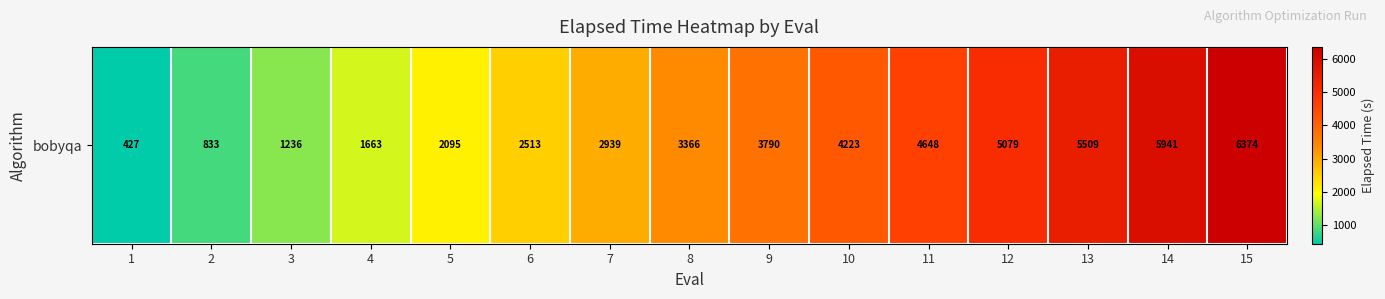

List the labels in order of value, largest first.

15, 14, 13, 12, 11, 10, 9, 8, 7, 6, 5, 4, 3, 2, 1